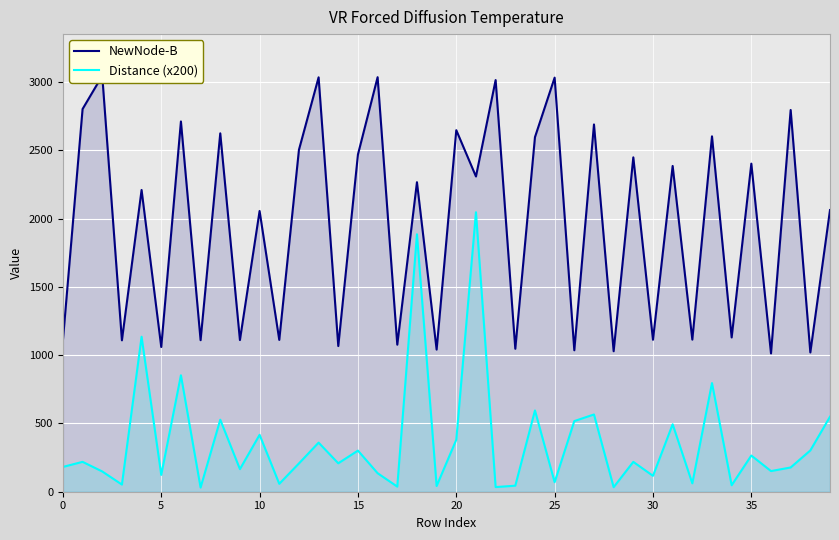

What are all the series names shown in the legend?

NewNode-B, Distance (x200)